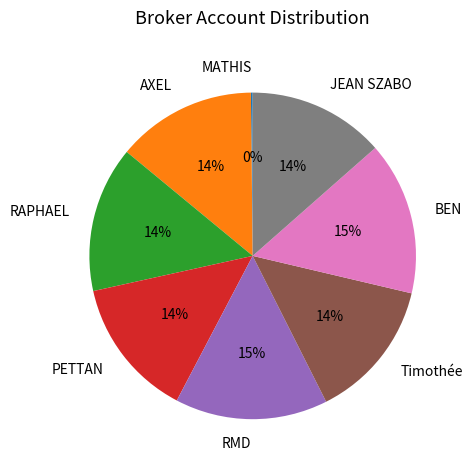

Which has a higher value, RMD or PETTAN?

RMD